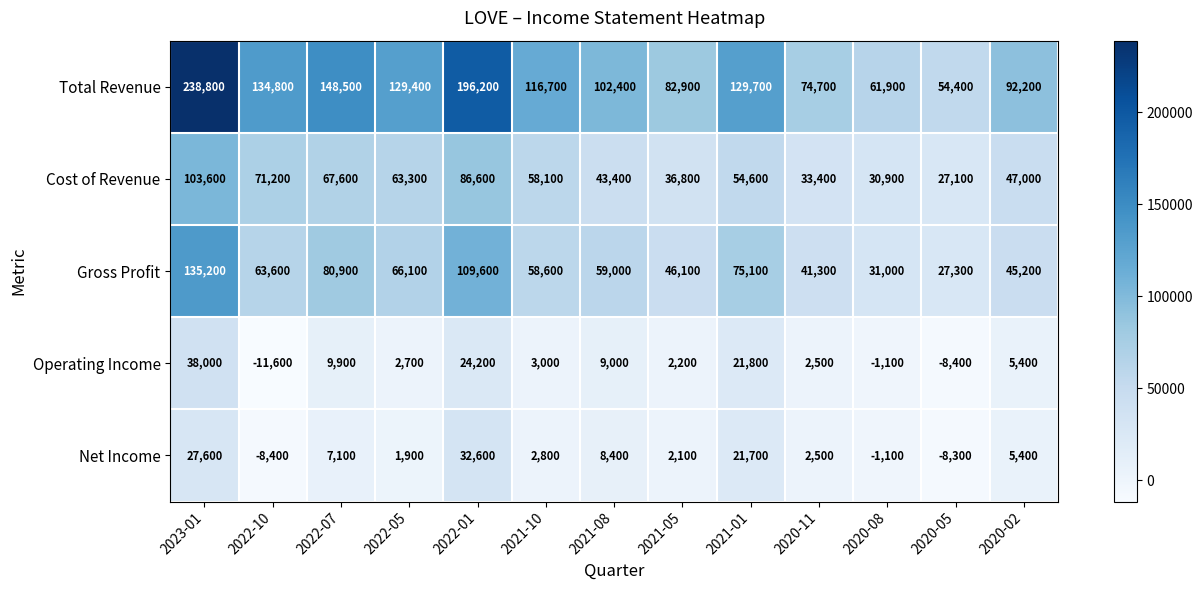

What is the average value of the Gross Profit series?

64538